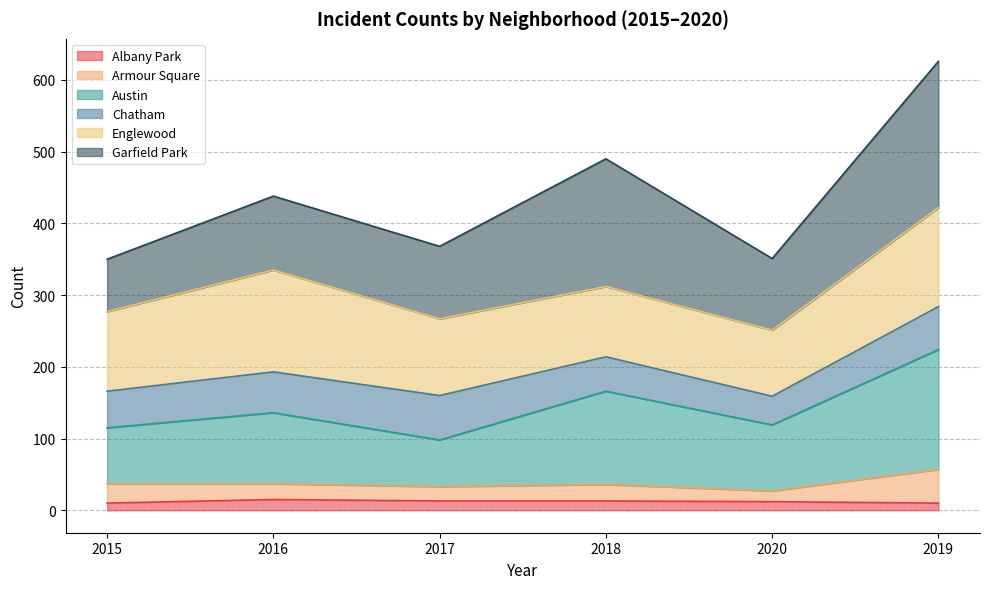

At which category is the sum across all series the highest?

2019